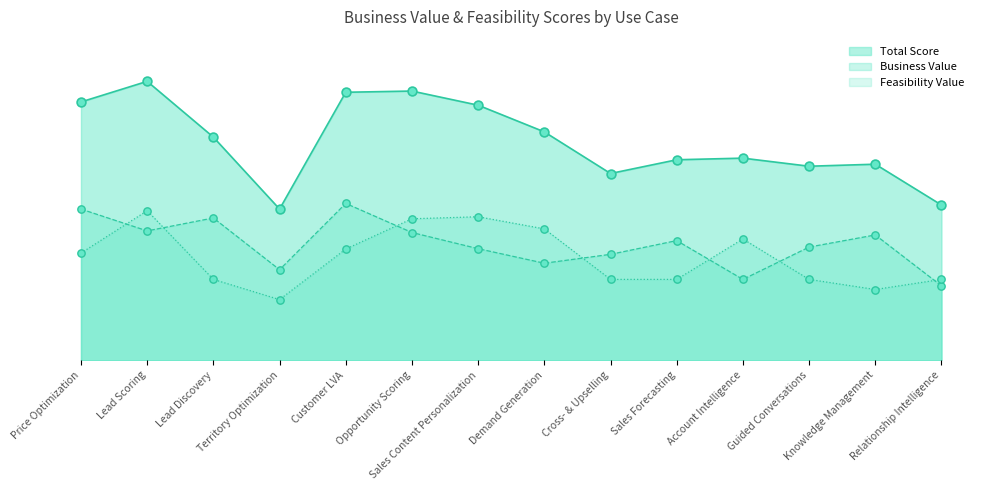

At how many categories does at least one series exceed 1?

14